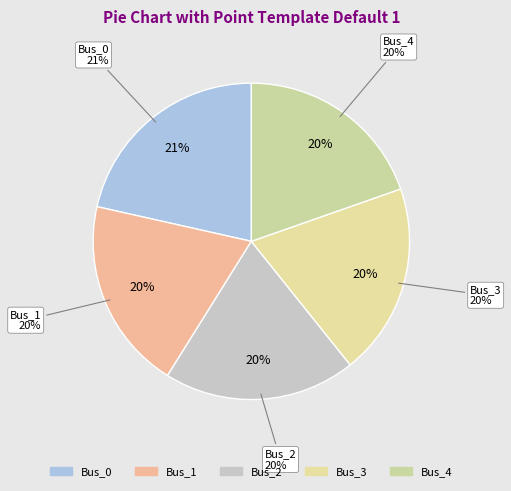

Count the number of slices in the pie.

5